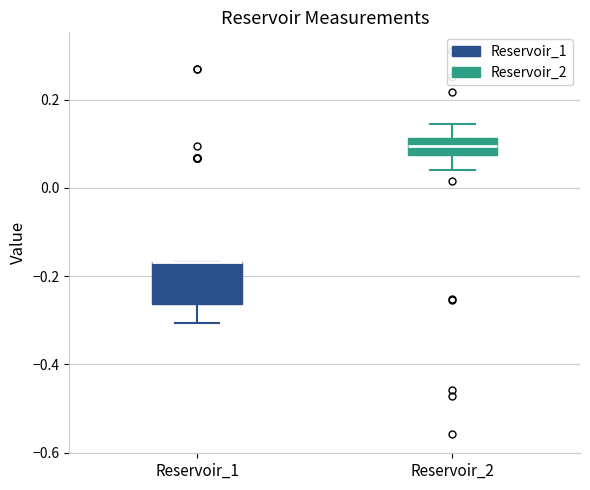

Reading left to right, read every box against the y-axis: the position of its median line, the range the box covers, and the ends of its whiskers. The values are not printed on the chart, so give them approximately, as read against the axis.

Reservoir_1: median -0.16 (drawn on the box's upper edge), box -0.26 to -0.16, whiskers -0.30 to -0.16
Reservoir_2: median 0.10, box 0.08 to 0.12, whiskers 0.04 to 0.14